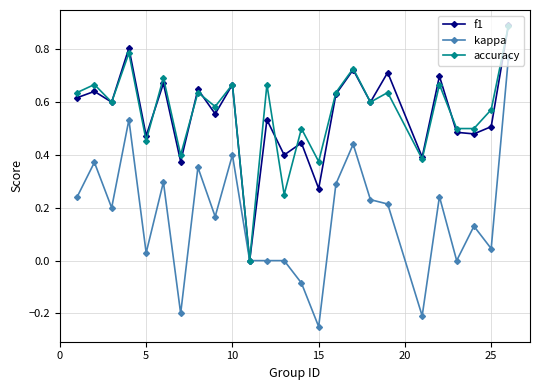

Which series has the widest spread of values?

kappa